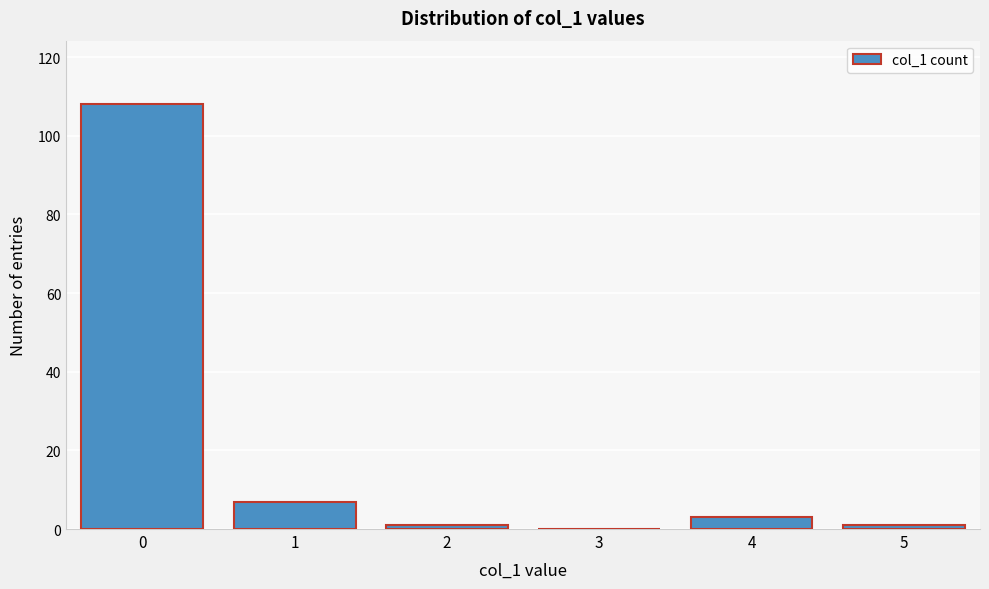

Is it true that the value at 4 is 3?

True